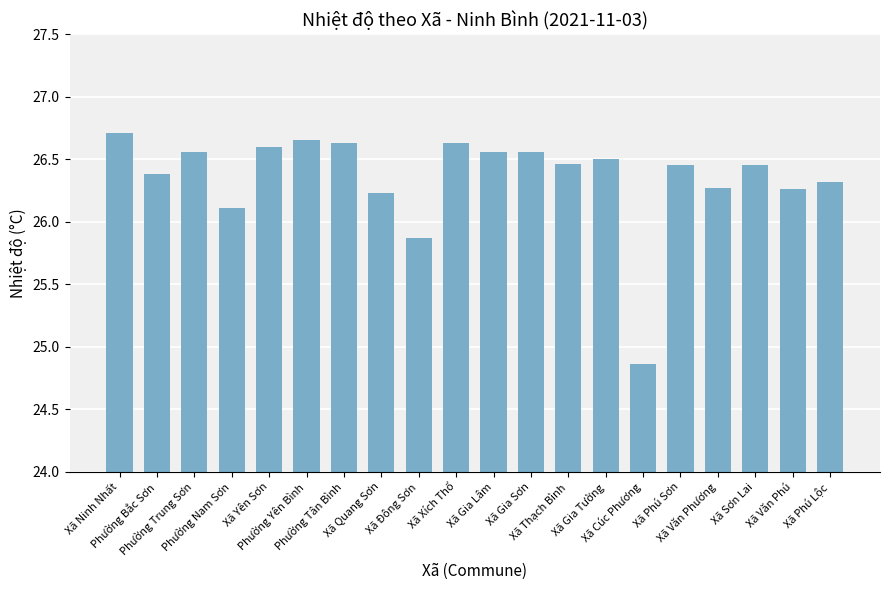

How many values exceed 26?

18